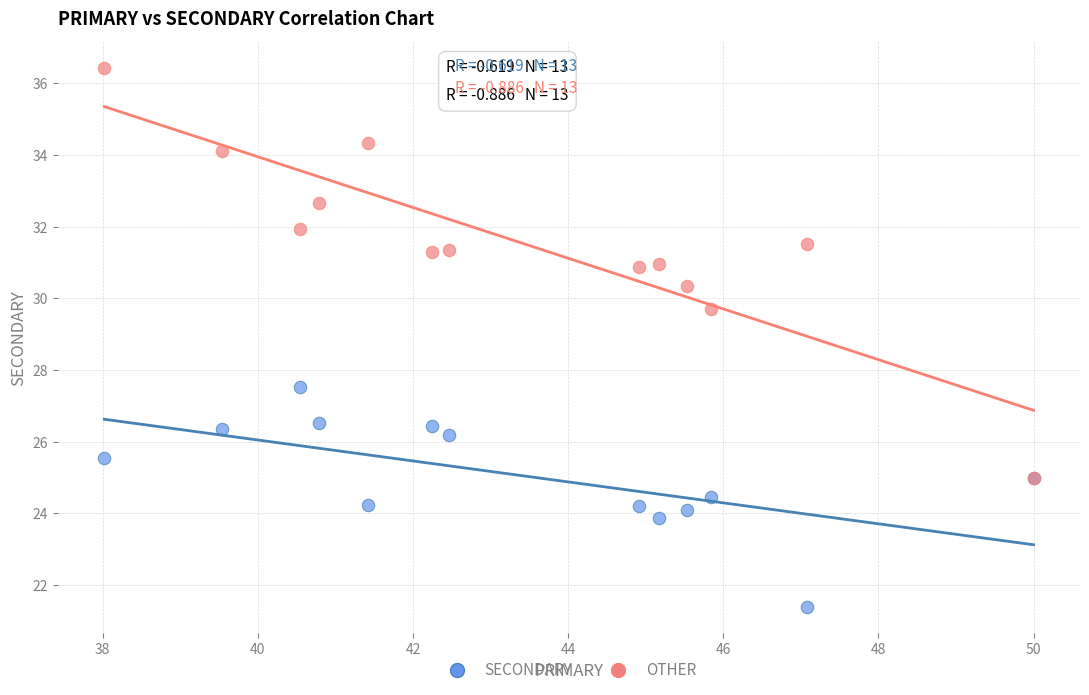

Across all series, what Y value is closest to 28?

27.5